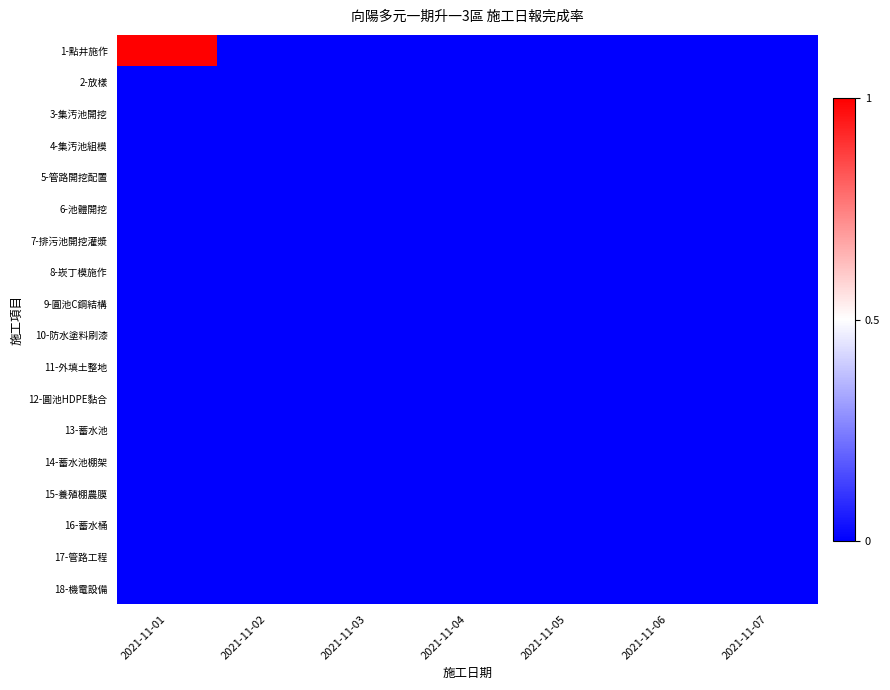

Reading left to right, list all the values displayed in this chart.

1-點井施作: 2021-11-01=1	2021-11-02=0	2021-11-03=0	2021-11-04=0	2021-11-05=0	2021-11-06=0	2021-11-07=0
2-放樣: 2021-11-01=0	2021-11-02=0	2021-11-03=0	2021-11-04=0	2021-11-05=0	2021-11-06=0	2021-11-07=0
3-集汚池開挖: 2021-11-01=0	2021-11-02=0	2021-11-03=0	2021-11-04=0	2021-11-05=0	2021-11-06=0	2021-11-07=0
4-集汚池組模: 2021-11-01=0	2021-11-02=0	2021-11-03=0	2021-11-04=0	2021-11-05=0	2021-11-06=0	2021-11-07=0
5-管路開挖配置: 2021-11-01=0	2021-11-02=0	2021-11-03=0	2021-11-04=0	2021-11-05=0	2021-11-06=0	2021-11-07=0
6-池體開挖: 2021-11-01=0	2021-11-02=0	2021-11-03=0	2021-11-04=0	2021-11-05=0	2021-11-06=0	2021-11-07=0
7-排污池開挖灌漿: 2021-11-01=0	2021-11-02=0	2021-11-03=0	2021-11-04=0	2021-11-05=0	2021-11-06=0	2021-11-07=0
8-崁丁模施作: 2021-11-01=0	2021-11-02=0	2021-11-03=0	2021-11-04=0	2021-11-05=0	2021-11-06=0	2021-11-07=0
9-圓池C鋼結構: 2021-11-01=0	2021-11-02=0	2021-11-03=0	2021-11-04=0	2021-11-05=0	2021-11-06=0	2021-11-07=0
10-防水塗料刷漆: 2021-11-01=0	2021-11-02=0	2021-11-03=0	2021-11-04=0	2021-11-05=0	2021-11-06=0	2021-11-07=0
11-外填土整地: 2021-11-01=0	2021-11-02=0	2021-11-03=0	2021-11-04=0	2021-11-05=0	2021-11-06=0	2021-11-07=0
12-圓池HDPE黏合: 2021-11-01=0	2021-11-02=0	2021-11-03=0	2021-11-04=0	2021-11-05=0	2021-11-06=0	2021-11-07=0
13-蓄水池: 2021-11-01=0	2021-11-02=0	2021-11-03=0	2021-11-04=0	2021-11-05=0	2021-11-06=0	2021-11-07=0
14-蓄水池棚架: 2021-11-01=0	2021-11-02=0	2021-11-03=0	2021-11-04=0	2021-11-05=0	2021-11-06=0	2021-11-07=0
15-養殖棚農膜: 2021-11-01=0	2021-11-02=0	2021-11-03=0	2021-11-04=0	2021-11-05=0	2021-11-06=0	2021-11-07=0
16-蓄水桶: 2021-11-01=0	2021-11-02=0	2021-11-03=0	2021-11-04=0	2021-11-05=0	2021-11-06=0	2021-11-07=0
17-管路工程: 2021-11-01=0	2021-11-02=0	2021-11-03=0	2021-11-04=0	2021-11-05=0	2021-11-06=0	2021-11-07=0
18-機電設備: 2021-11-01=0	2021-11-02=0	2021-11-03=0	2021-11-04=0	2021-11-05=0	2021-11-06=0	2021-11-07=0